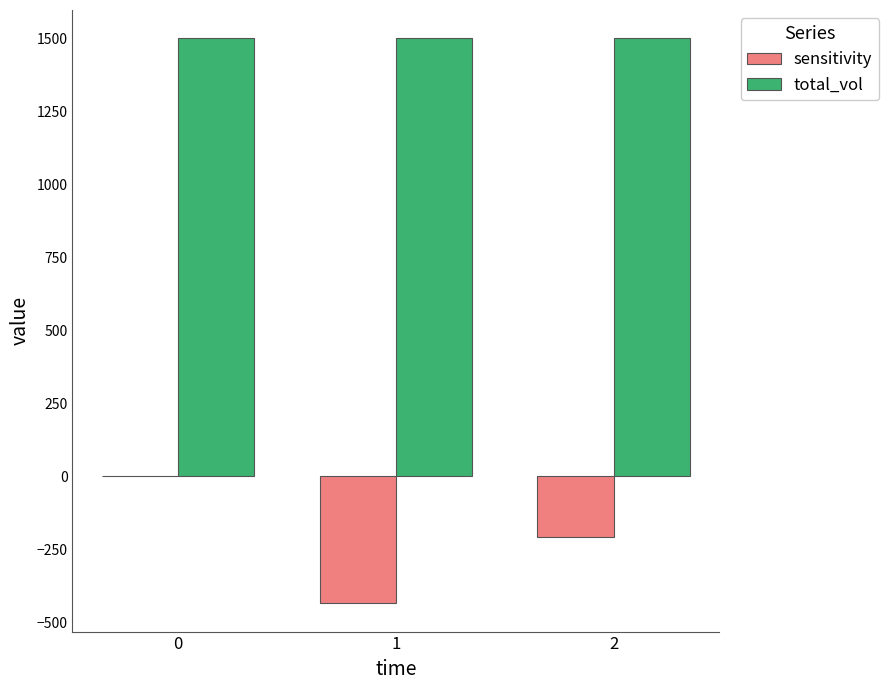

What is the maximum value shown in the chart?

1500.1